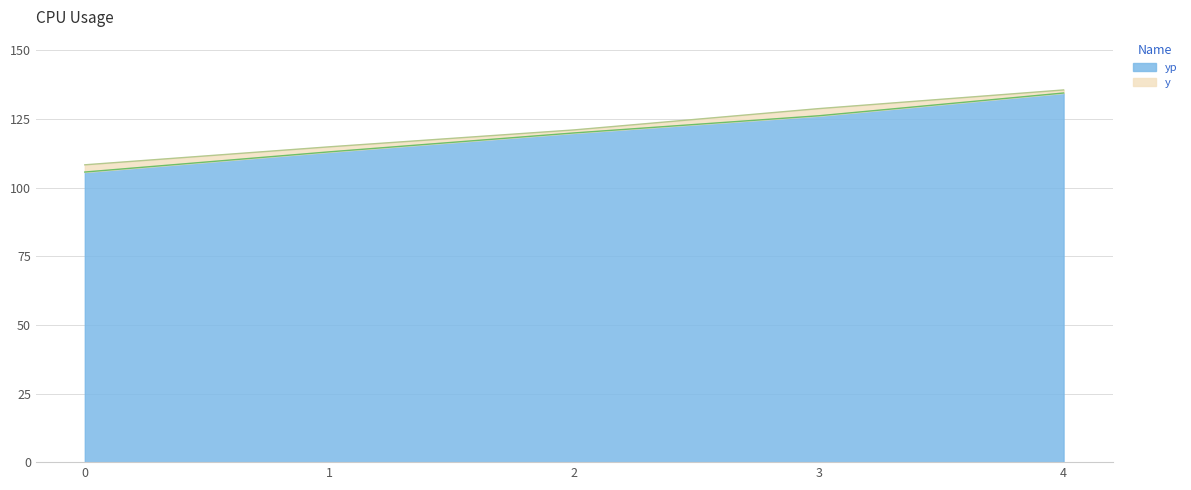

Rank the series at 4 from highest to lowest value.

y, yp